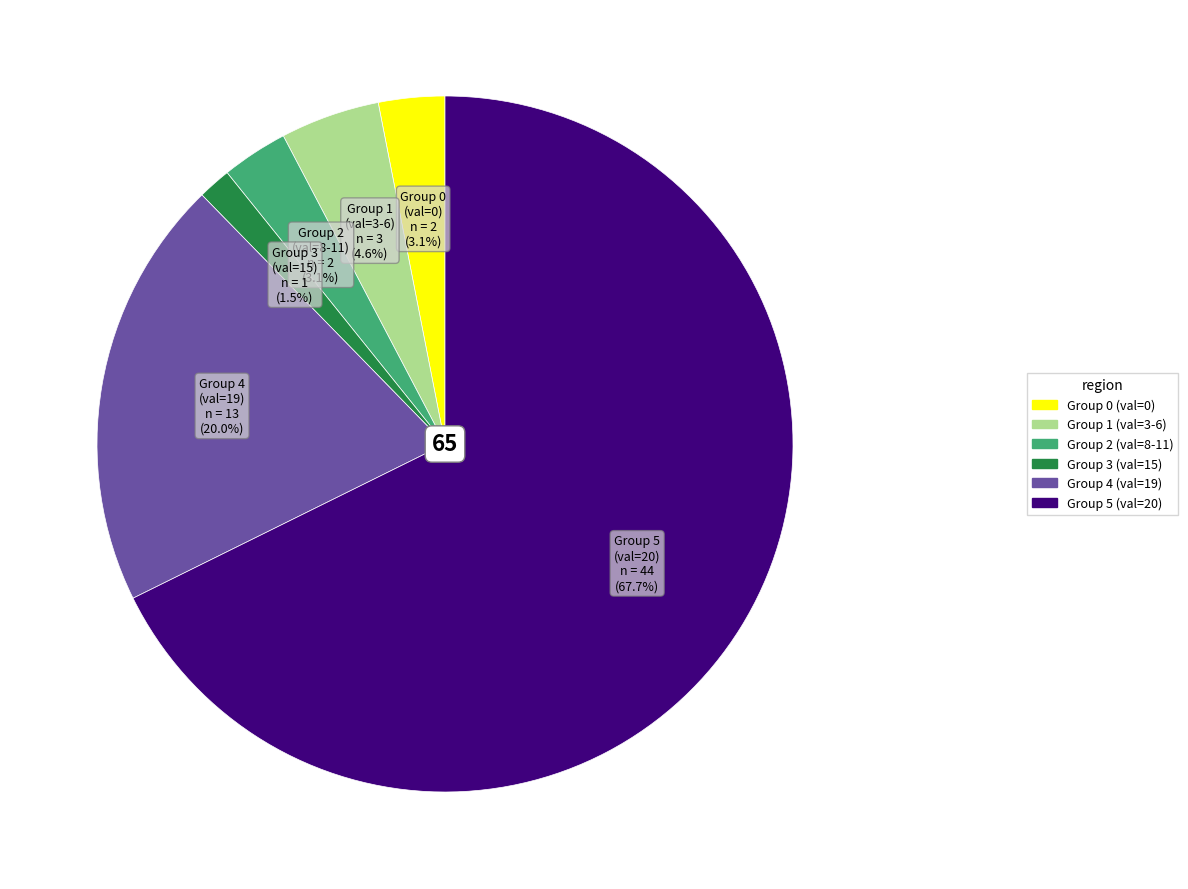

Does any single category account for the majority?

Yes